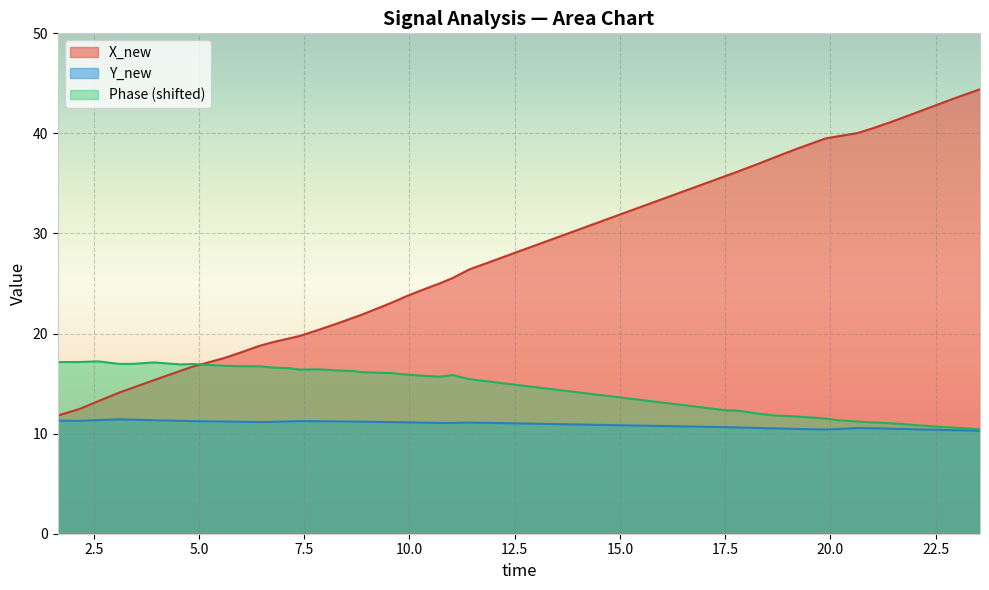

What is the difference between the second highest and second lowest values in the X_new series?

31.0